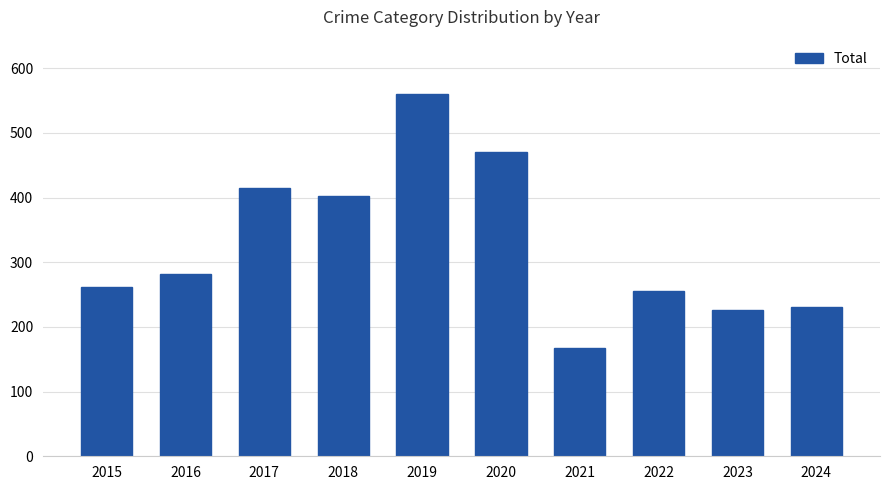

Reading left to right, extract all data points from this chart.

2015=261	2016=281	2017=414	2018=403	2019=560	2020=470	2021=167	2022=256	2023=226	2024=231